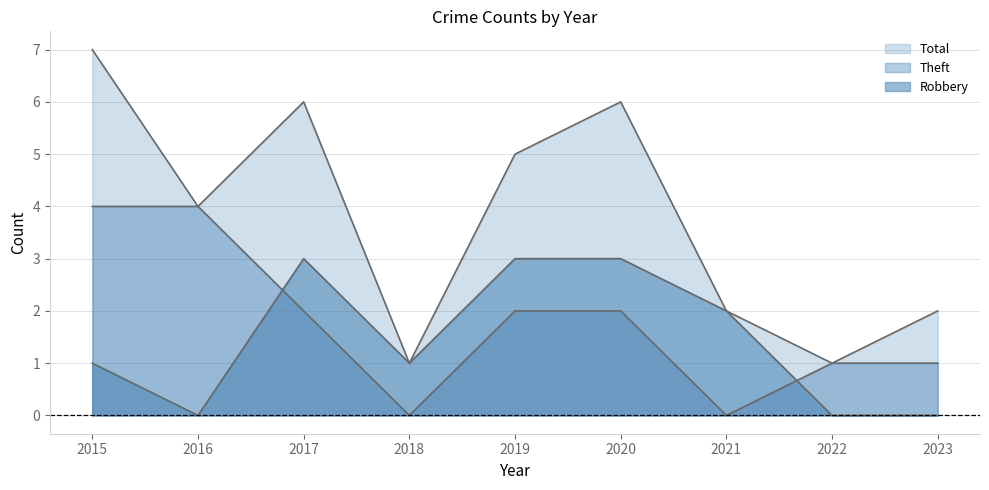

Which category has the highest value across all series?

2015